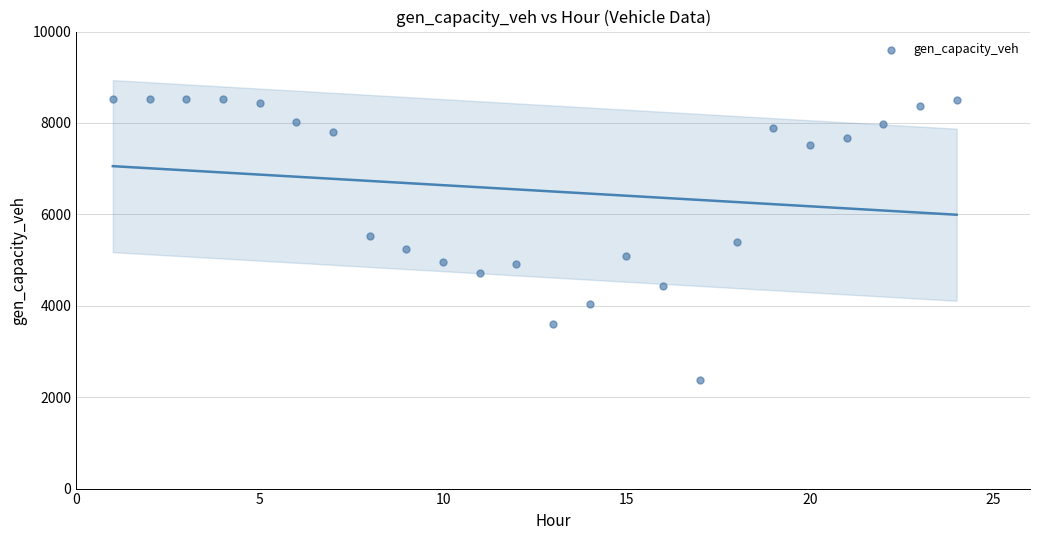

What is the range of Y values (max minus min)?

6132.3